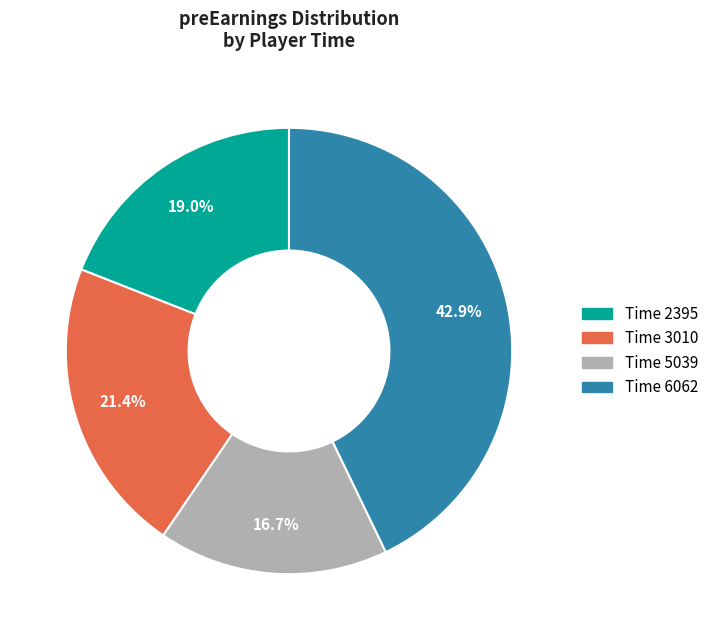

Is there a majority slice in this chart?

No